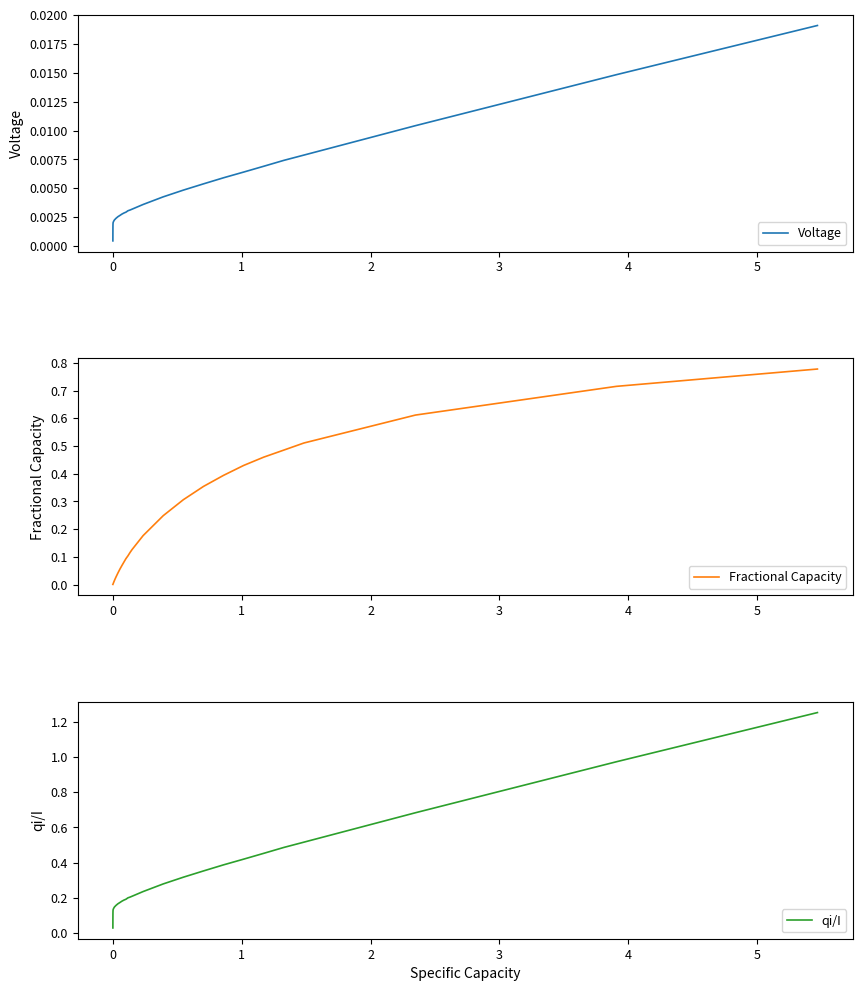

Which series has the widest spread of values?

qi/I